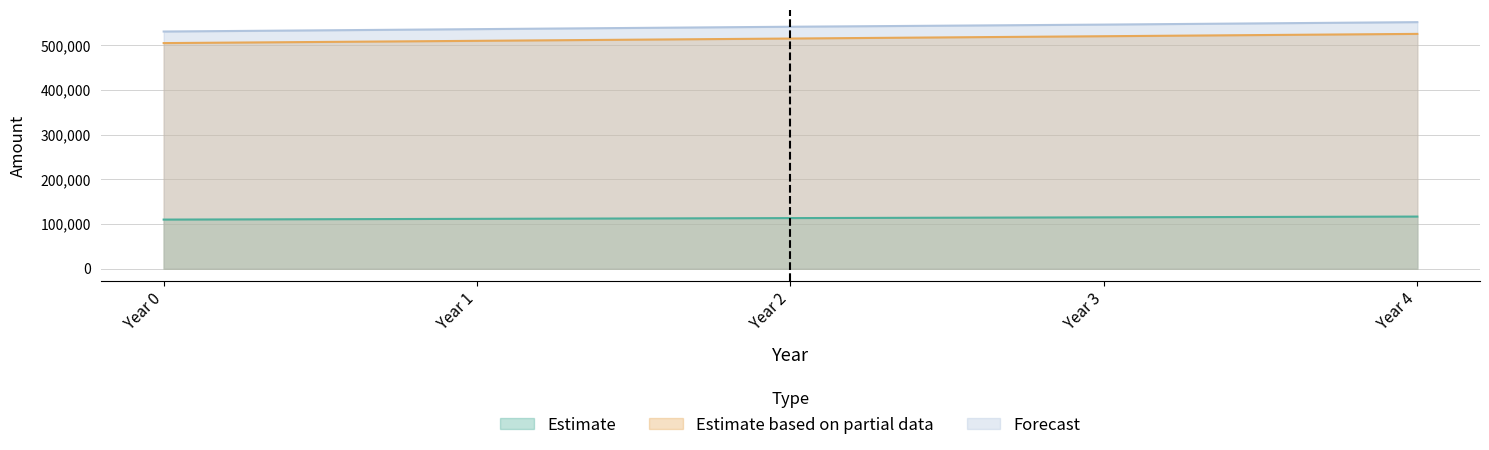

At Year 0, list the series in order from largest to smallest.

Forecast, Estimate based on partial data, Estimate